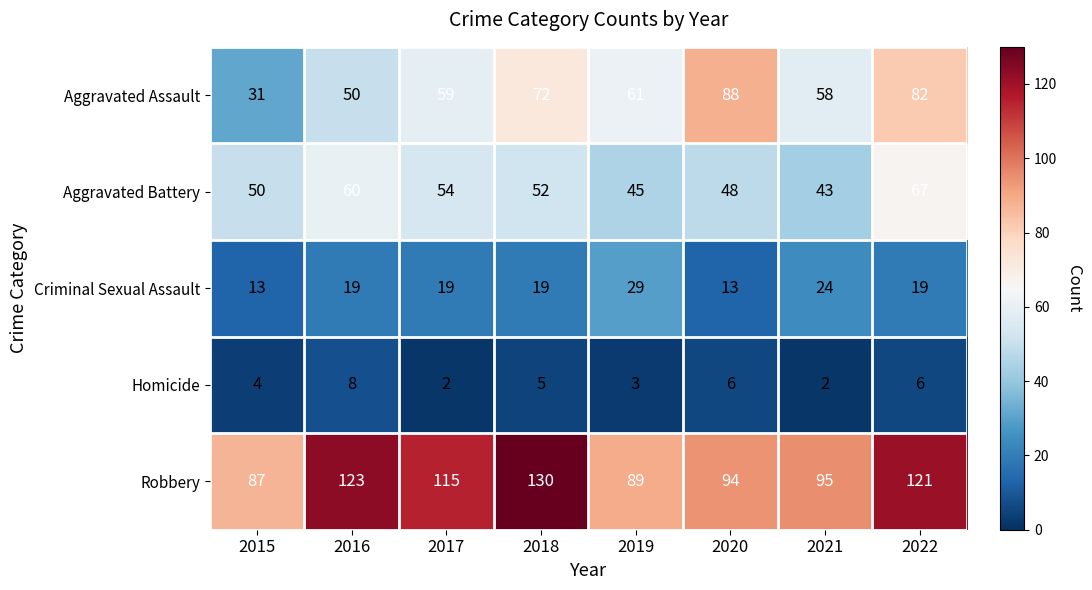

Read the Criminal Sexual Assault value at 2022.

19